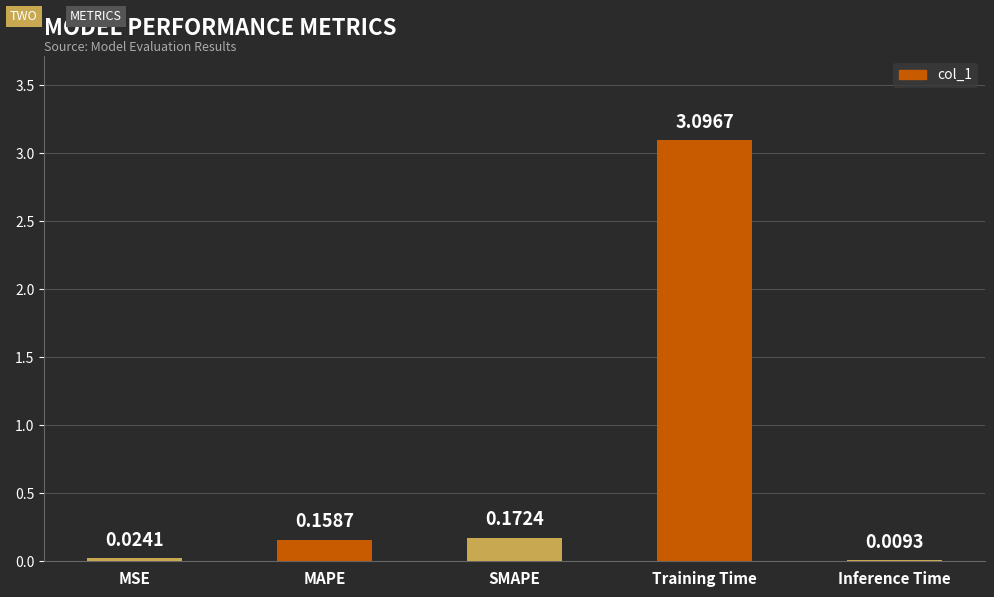

What is the sum of all values?

3.5